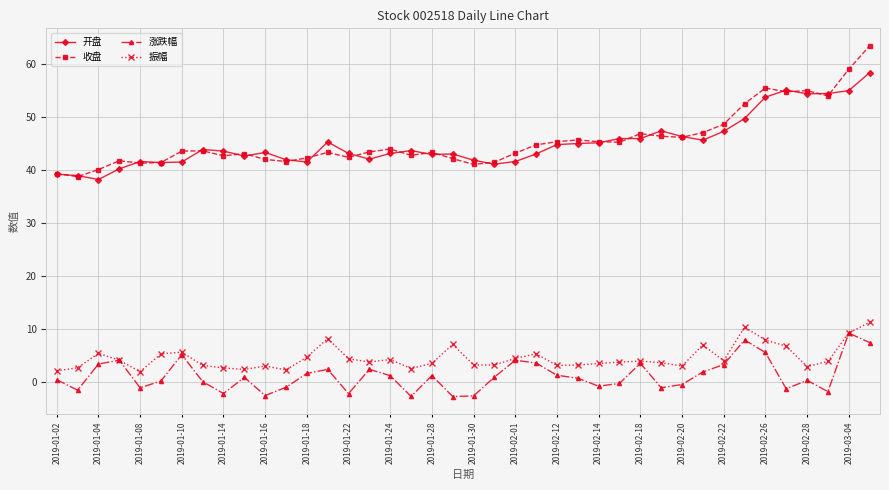

How many categories are shown in the chart?

40